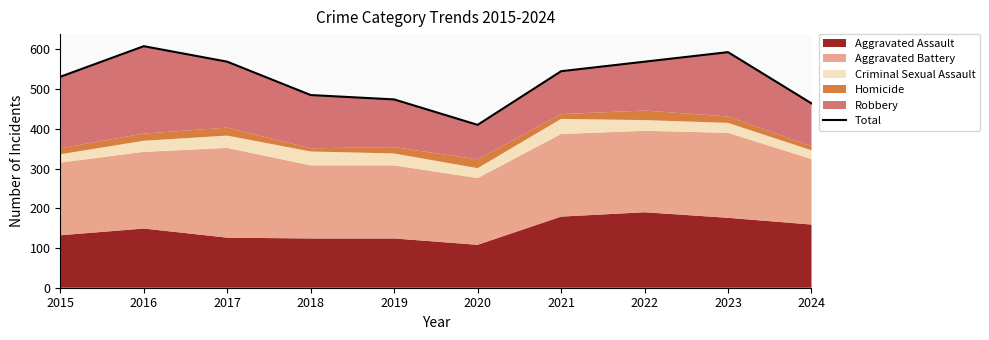

List the labels in order of value, smallest first.

2020, 2024, 2019, 2018, 2015, 2021, 2017, 2022, 2023, 2016